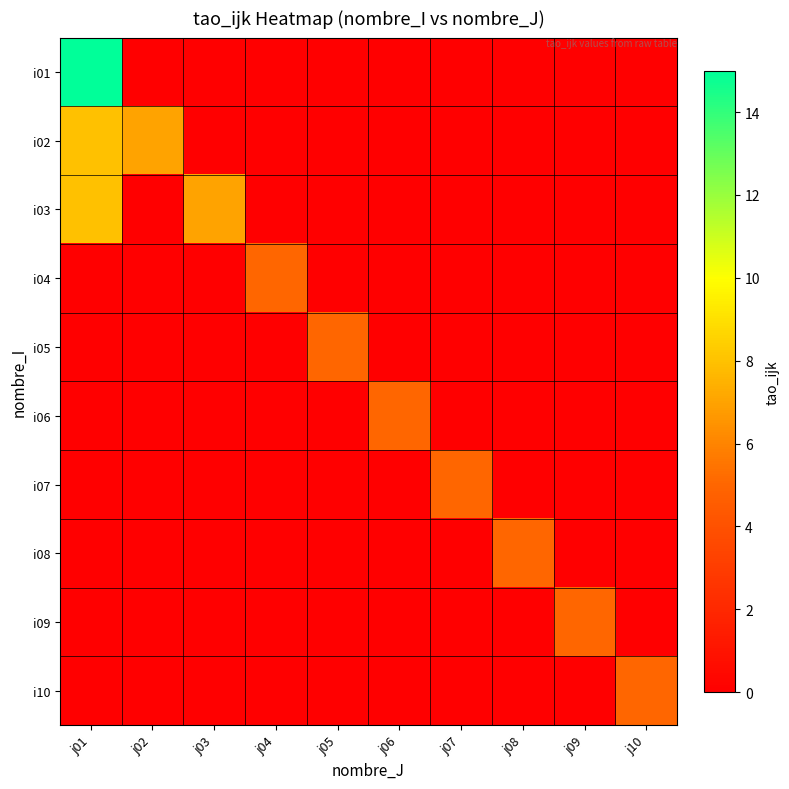

Reading left to right, extract all data points from this chart.

i01: j01=15	j02=0	j03=0	j04=0	j05=0	j06=0	j07=0	j08=0	j09=0	j10=0
i02: j01=8	j02=7	j03=0	j04=0	j05=0	j06=0	j07=0	j08=0	j09=0	j10=0
i03: j01=8	j02=0	j03=7	j04=0	j05=0	j06=0	j07=0	j08=0	j09=0	j10=0
i04: j01=0	j02=0	j03=0	j04=5	j05=0	j06=0	j07=0	j08=0	j09=0	j10=0
i05: j01=0	j02=0	j03=0	j04=0	j05=5	j06=0	j07=0	j08=0	j09=0	j10=0
i06: j01=0	j02=0	j03=0	j04=0	j05=0	j06=5	j07=0	j08=0	j09=0	j10=0
i07: j01=0	j02=0	j03=0	j04=0	j05=0	j06=0	j07=5	j08=0	j09=0	j10=0
i08: j01=0	j02=0	j03=0	j04=0	j05=0	j06=0	j07=0	j08=5	j09=0	j10=0
i09: j01=0	j02=0	j03=0	j04=0	j05=0	j06=0	j07=0	j08=0	j09=5	j10=0
i10: j01=0	j02=0	j03=0	j04=0	j05=0	j06=0	j07=0	j08=0	j09=0	j10=5